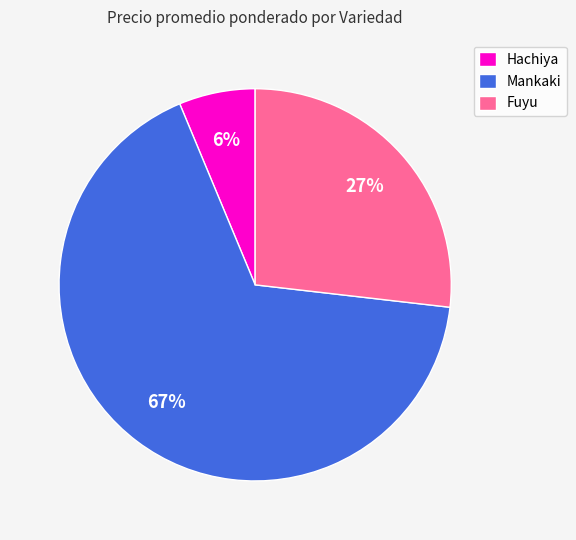

Is the sum of Hachiya and Fuyu greater than half?

No